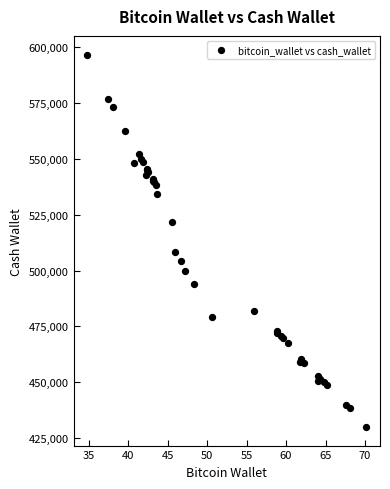

What Y value in the scatter plot is closest to 513358?

508254.6